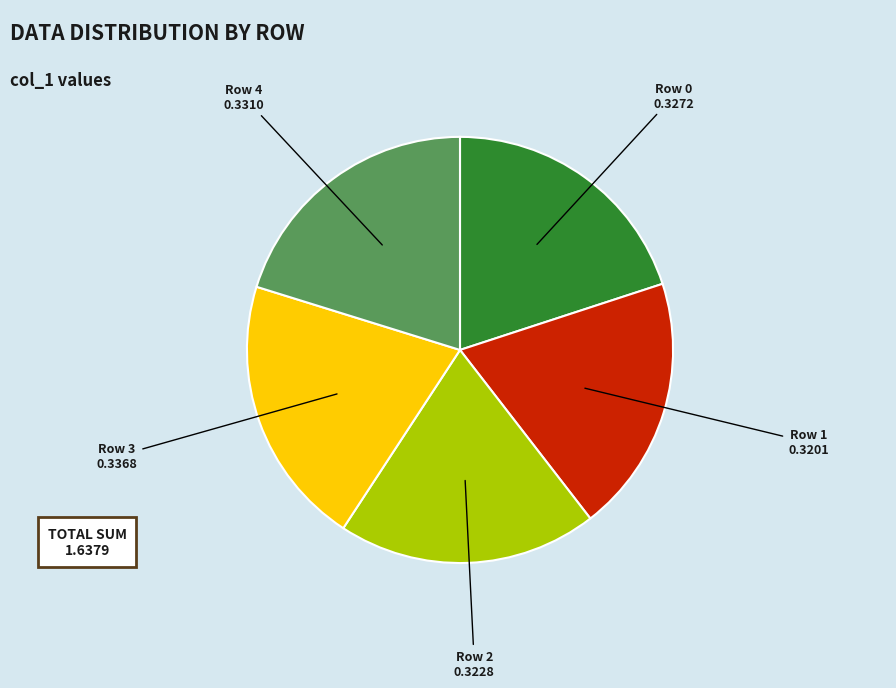

Does any single category account for the majority?

No